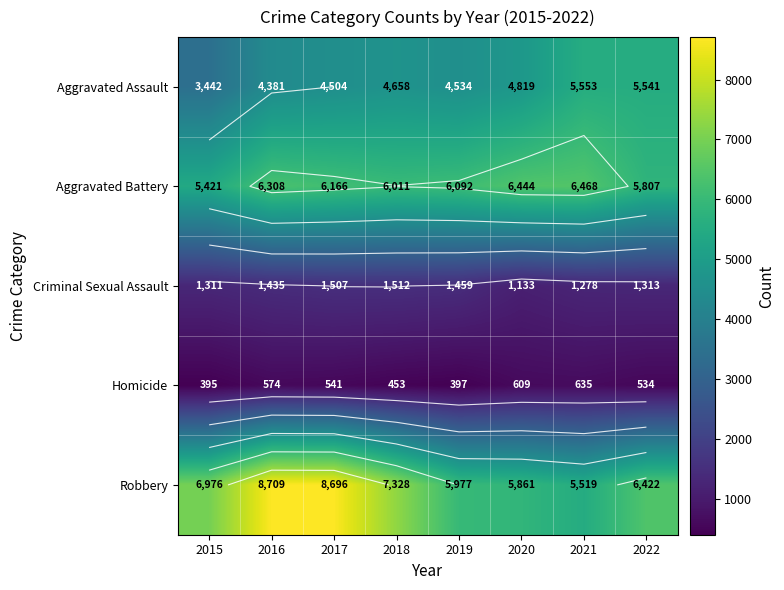

At which label does Aggravated Battery reach its minimum?

2015